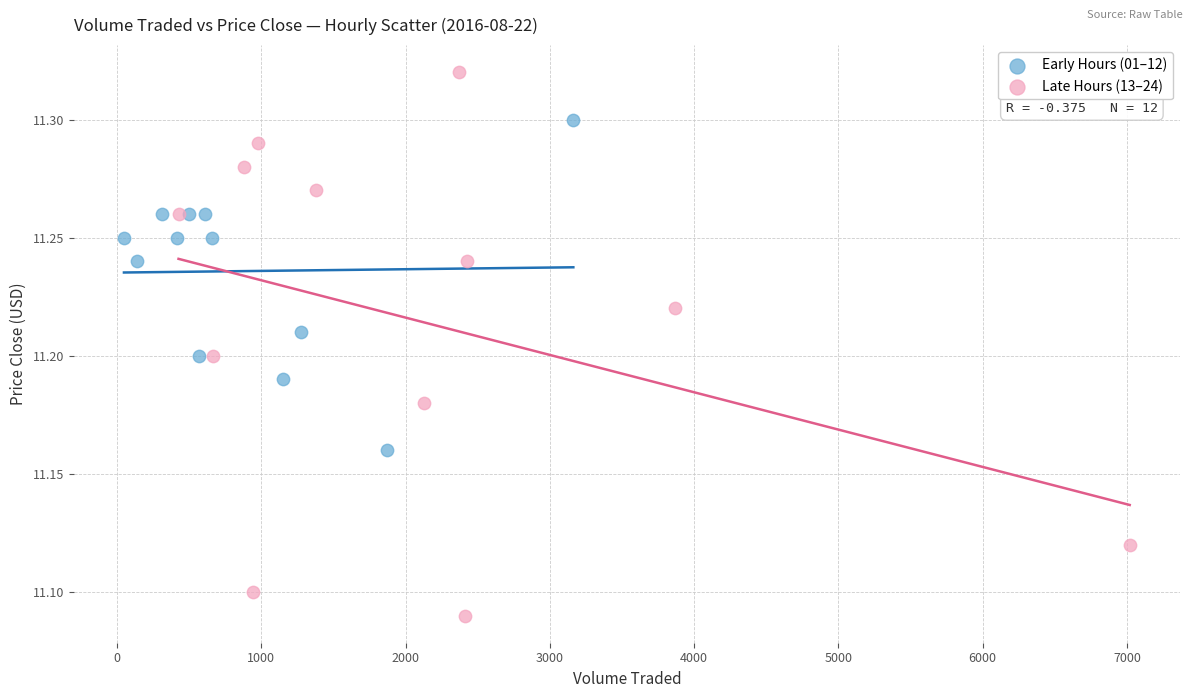

Which series contains the highest Y value?

Late Hours (13–24)